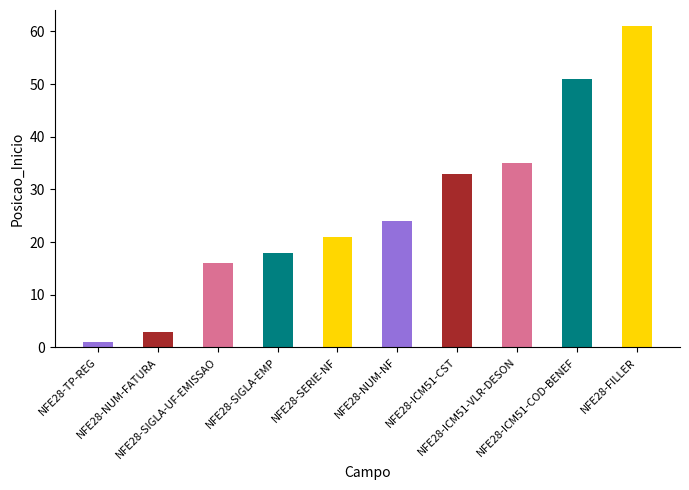

List the labels in order of value, smallest first.

NFE28-TP-REG, NFE28-NUM-FATURA, NFE28-SIGLA-UF-EMISSAO, NFE28-SIGLA-EMP, NFE28-SERIE-NF, NFE28-NUM-NF, NFE28-ICM51-CST, NFE28-ICM51-VLR-DESON, NFE28-ICM51-COD-BENEF, NFE28-FILLER